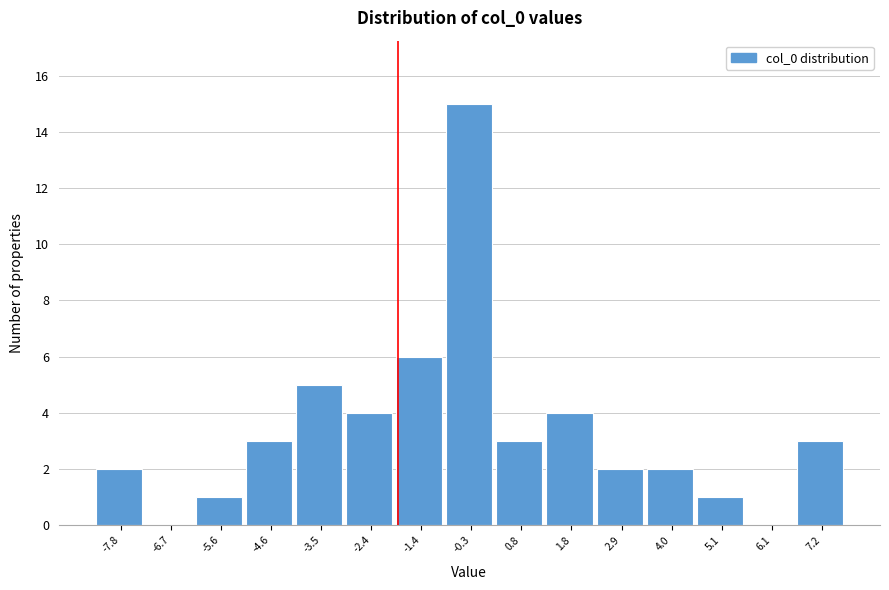

Reading left to right, extract all data points from this chart.

-7.8=2	-6.7=0	-5.6=1	-4.6=3	-3.5=5	-2.4=4	-1.4=6	-0.3=15	0.8=3	1.8=4	2.9=2	4.0=2	5.1=1	6.1=0	7.2=3